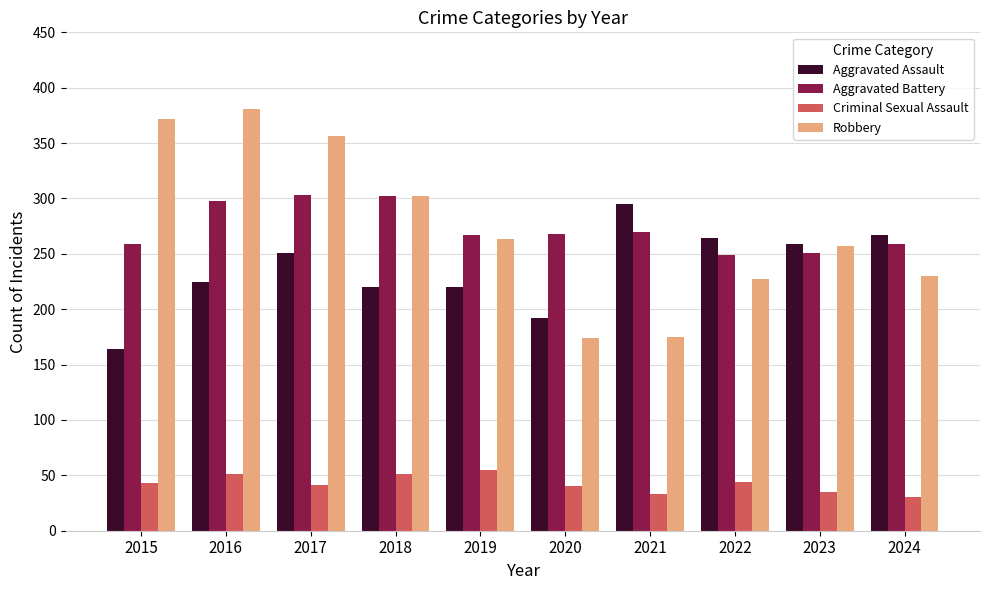

Does the chart contain stacked bars?

No